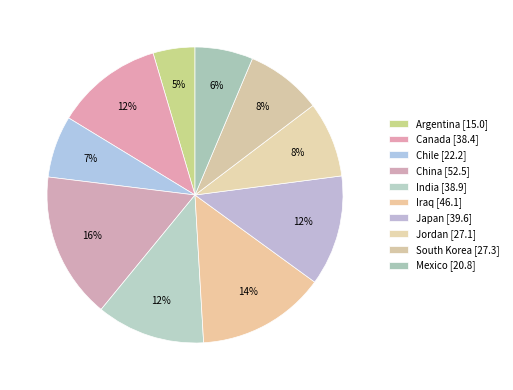

How many slices are in this pie chart?

10